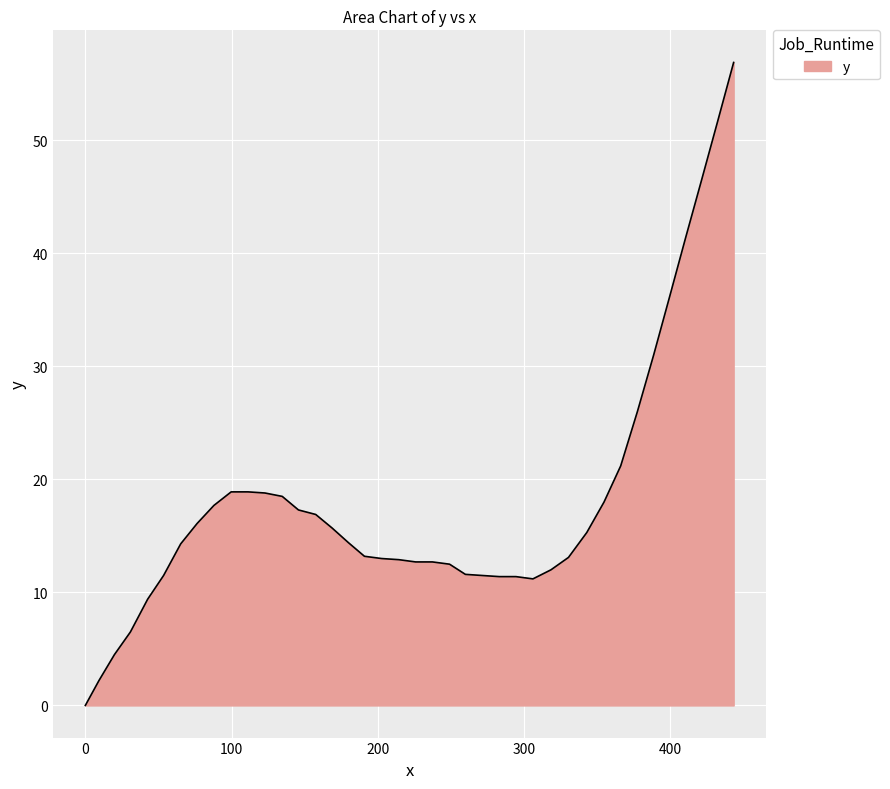

What is the maximum value shown in the chart?

56.9